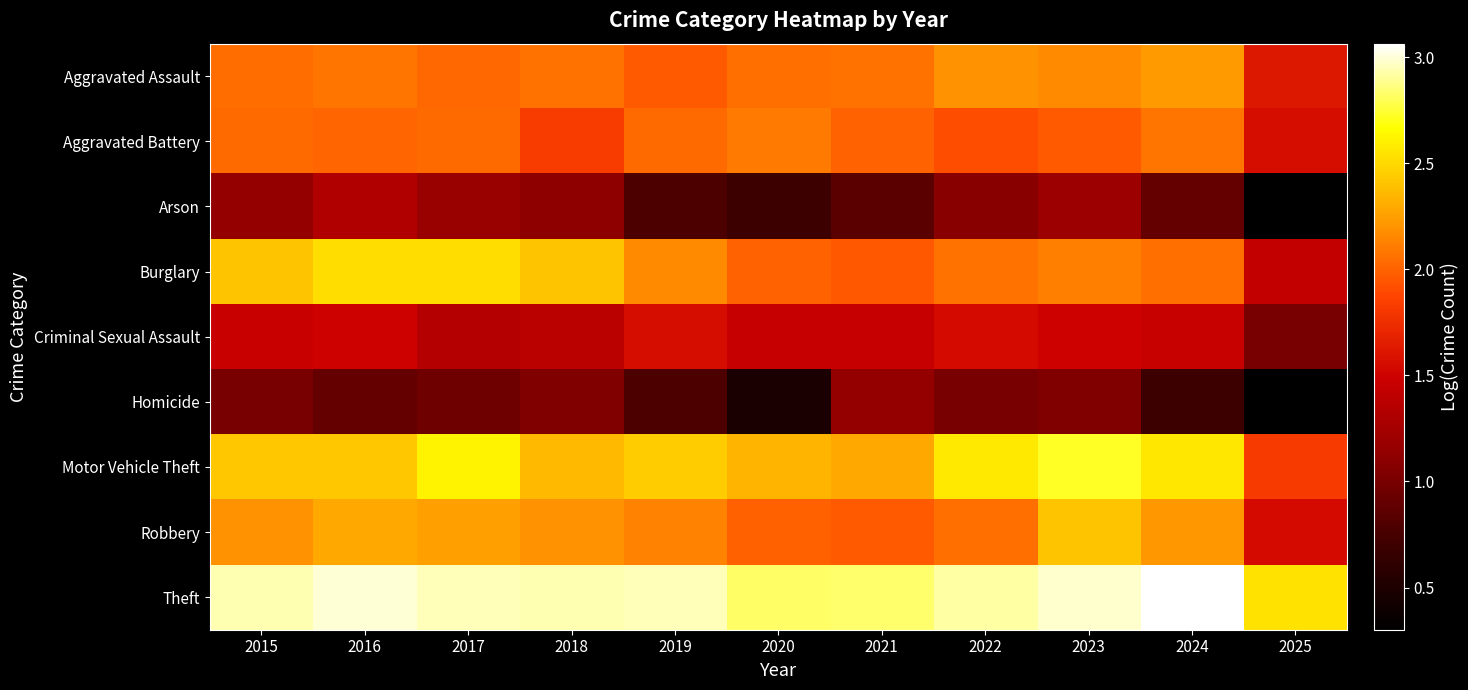

Which series has the largest range (max minus min)?

Burglary